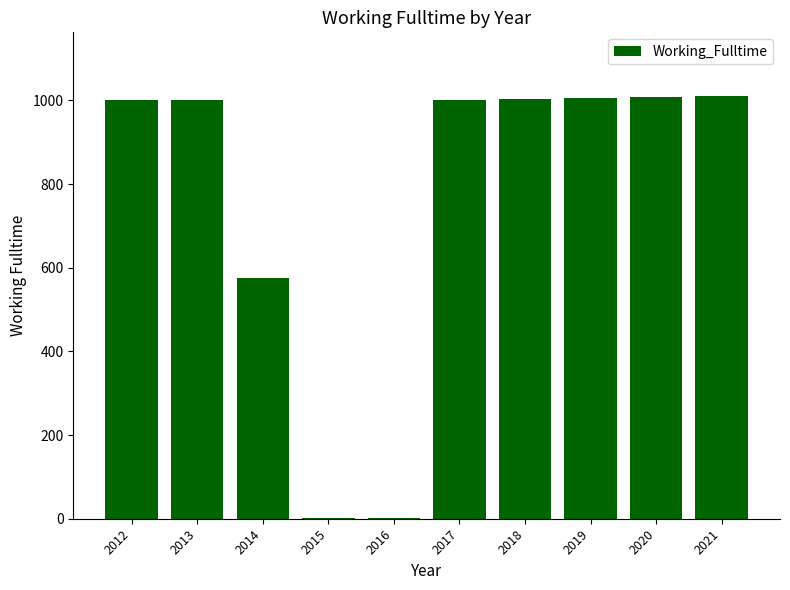

Are the bars horizontal?

No